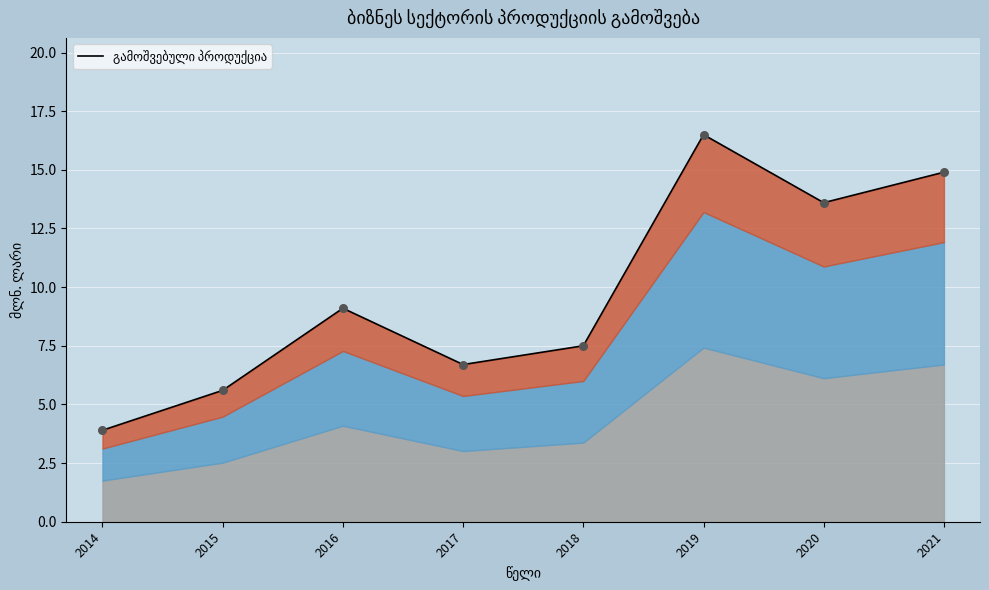

Between 2015 and 2021, which is larger?

2021